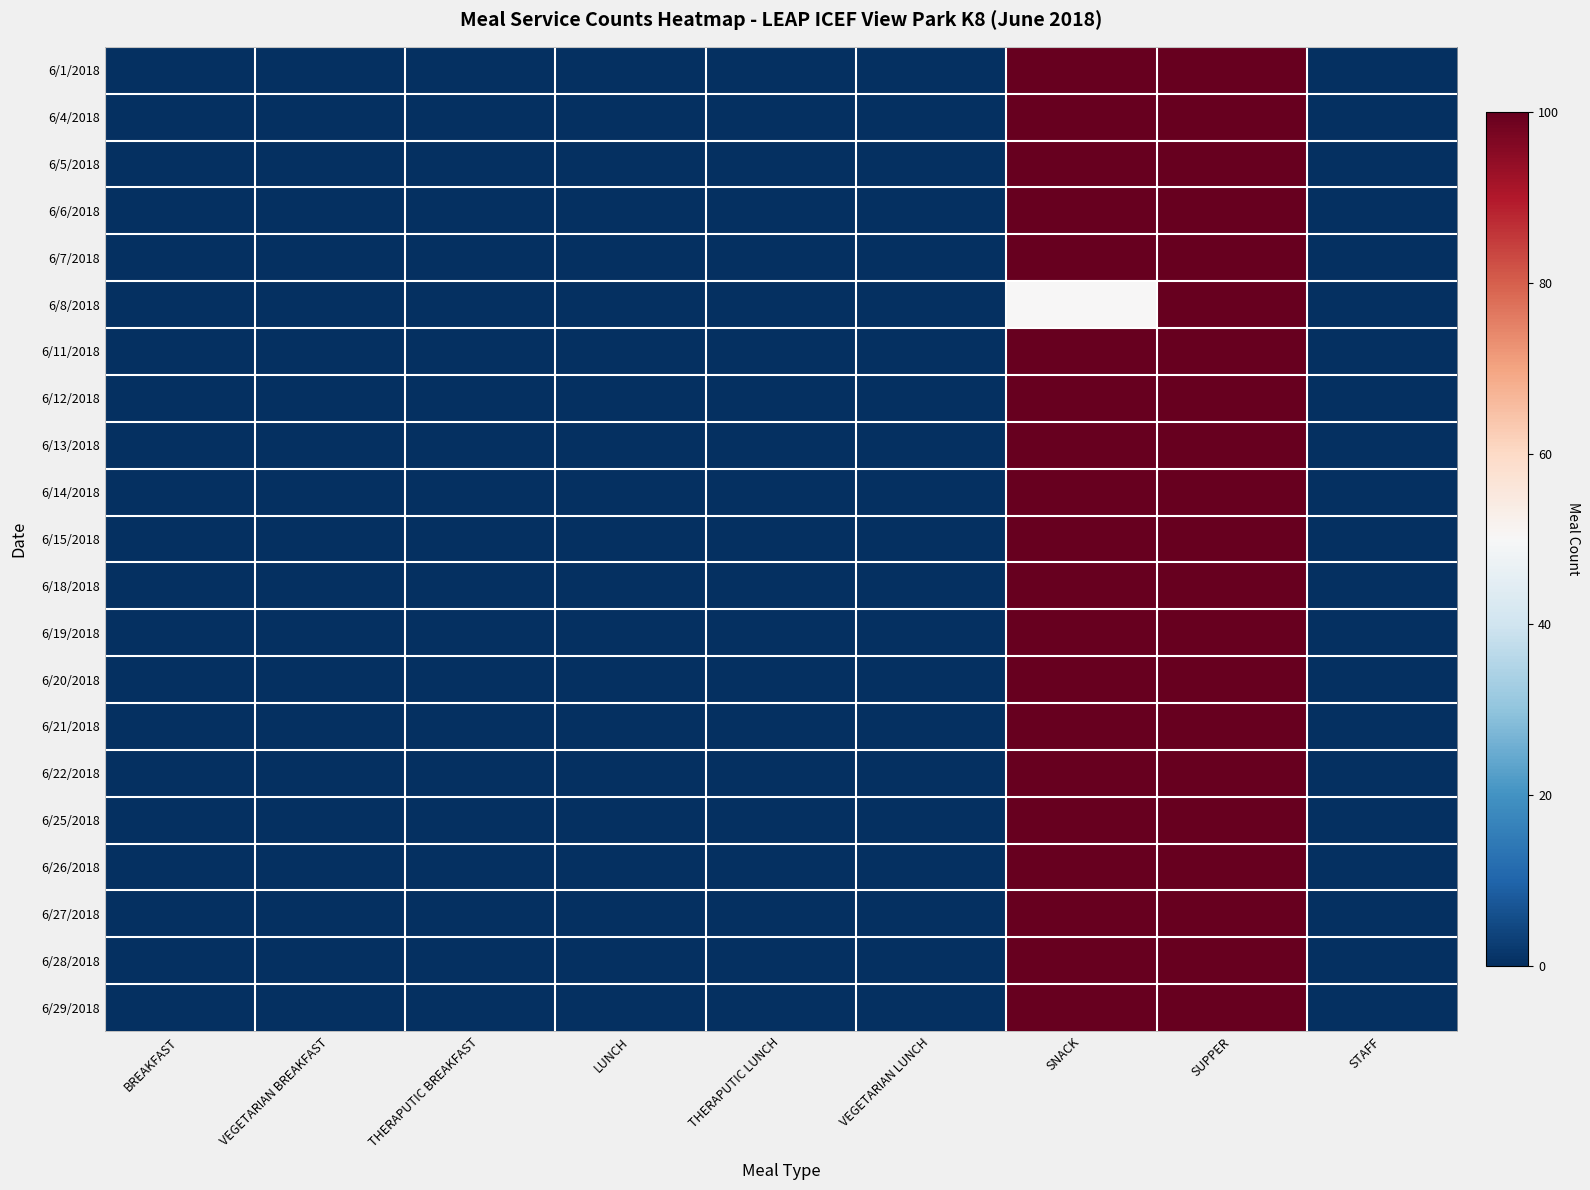

How many data points does each series have?

9